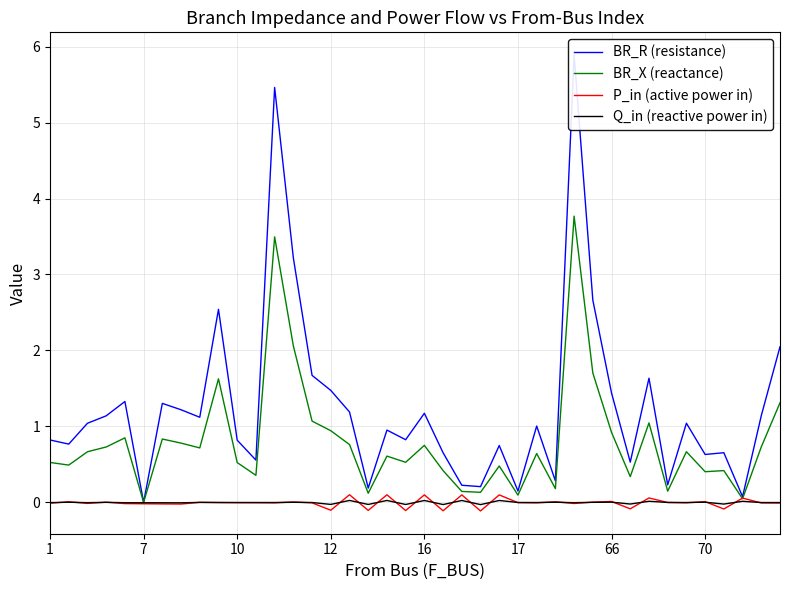

What is the minimum value shown in the chart?

-0.1